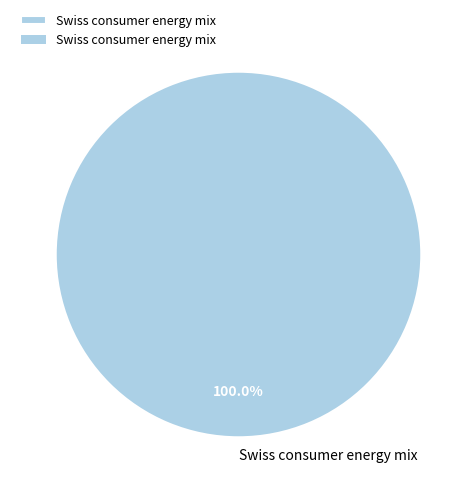

Rank the categories by value from lowest to highest.

Swiss consumer energy mix